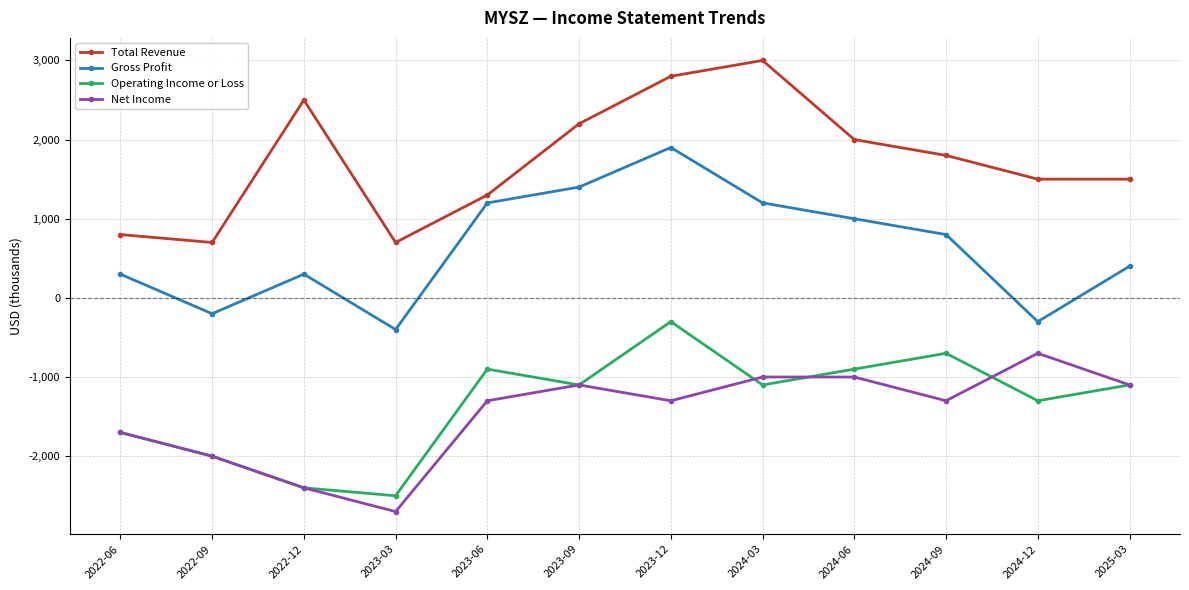

Rank the series at 2024-12 from highest to lowest value.

Total Revenue, Gross Profit, Net Income, Operating Income or Loss